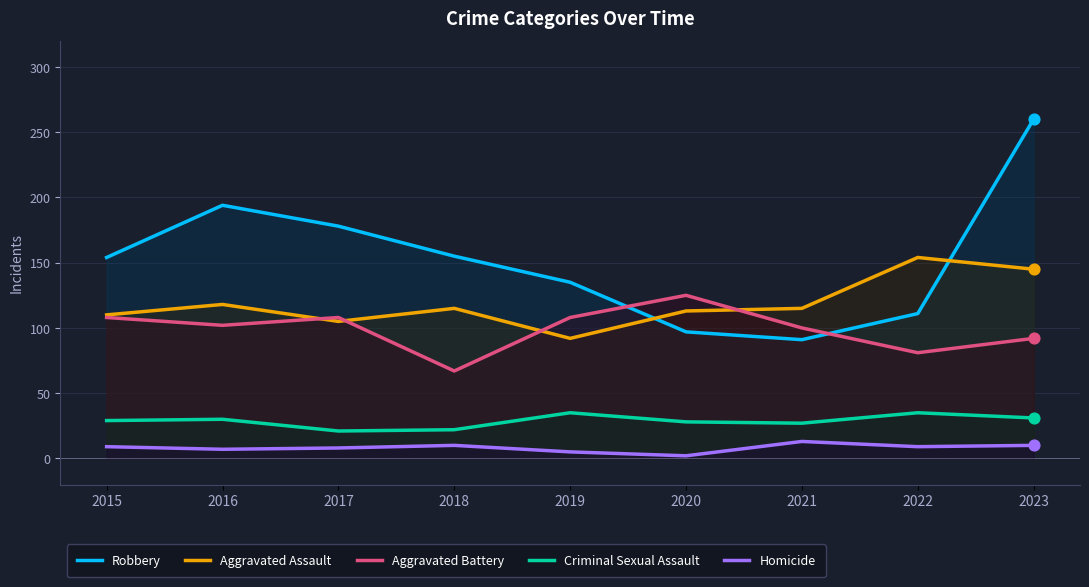

Which series contains the lowest Y value?

Homicide